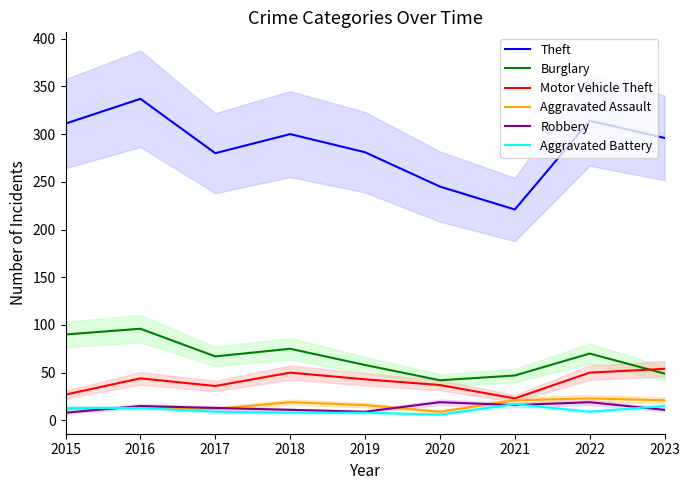

What is the maximum value for Aggravated Assault?

23